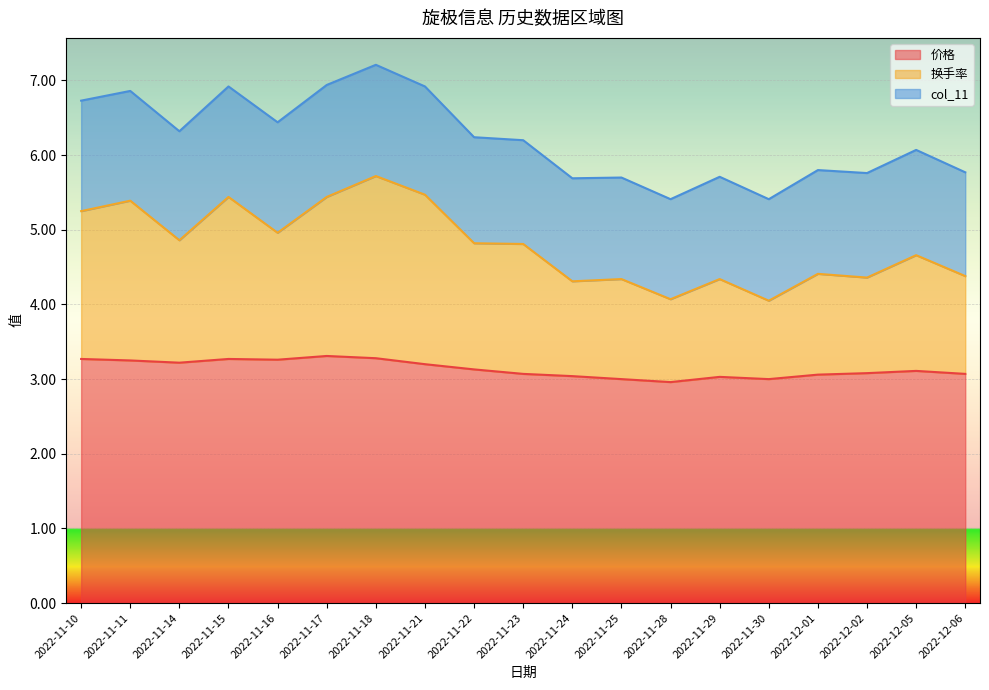

What is the lowest value of the 价格 series?

3.0